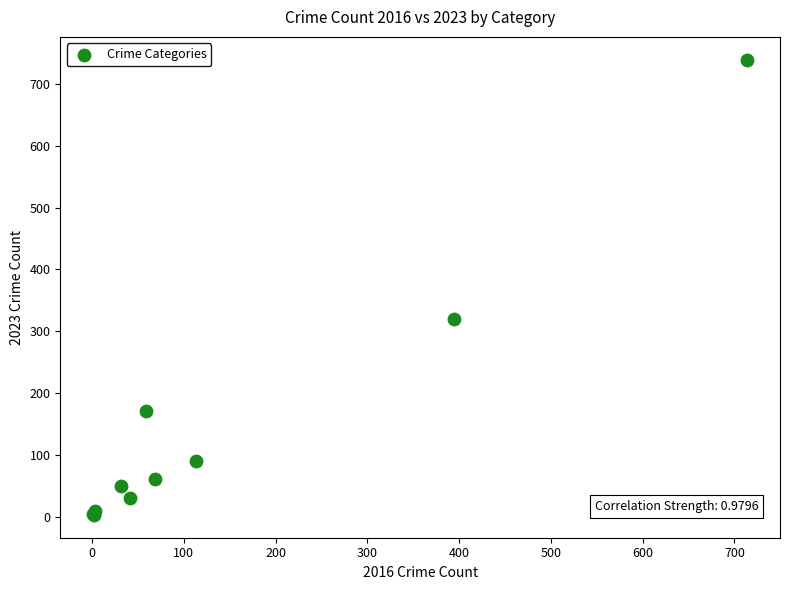

What Y value in the scatter plot is closest to 371?

319